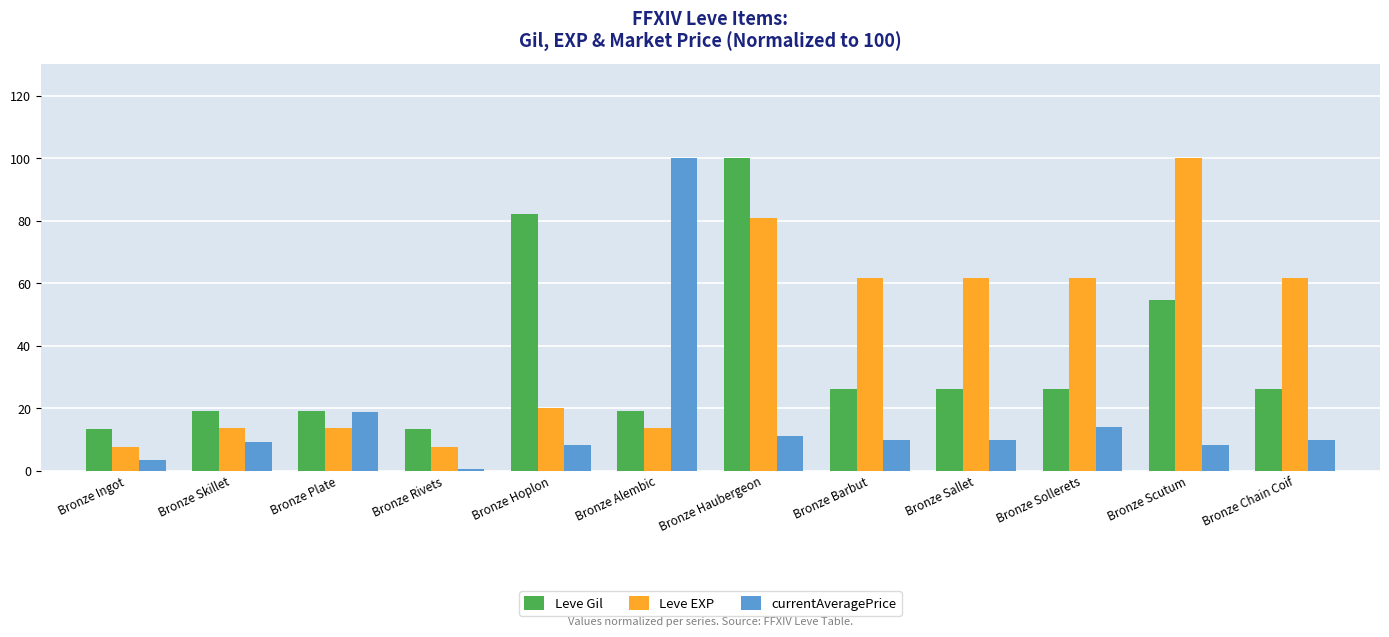

Rank the series by their average value, from lowest to highest.

currentAveragePrice, Leve Gil, Leve EXP